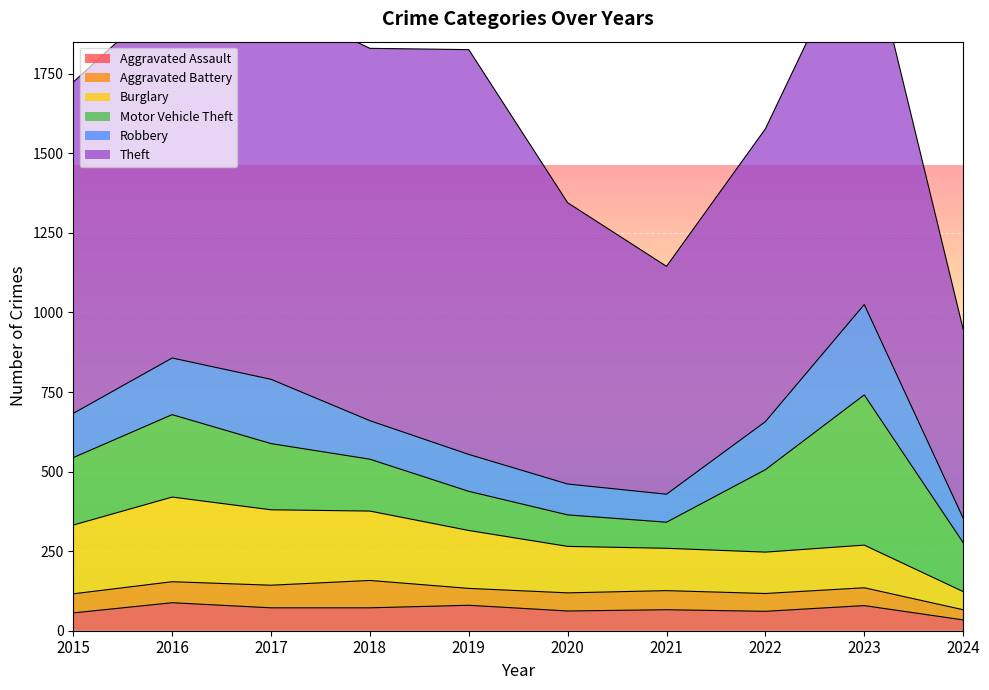

True or false: Theft and Motor Vehicle Theft intersect in this chart.

False